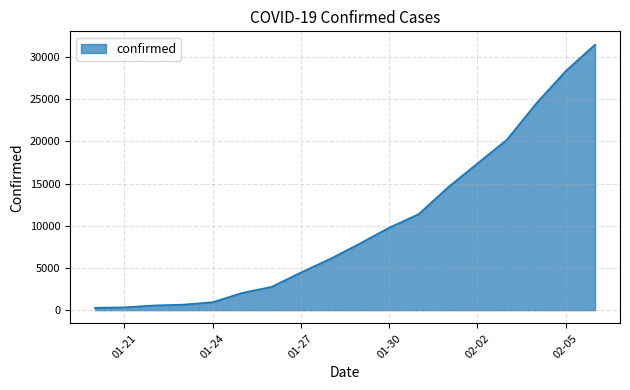

Where is the data nearest to the value 15881?

2020-02-01